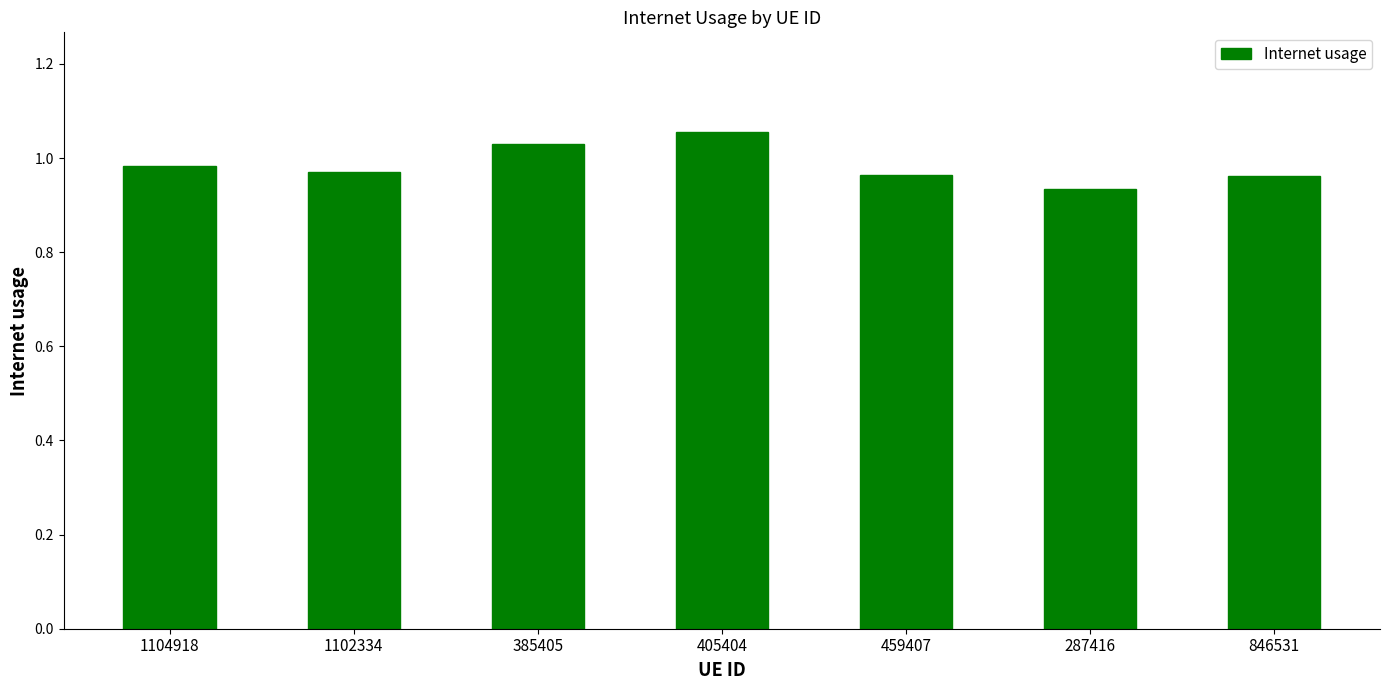

Count the number of data series in this chart.

1